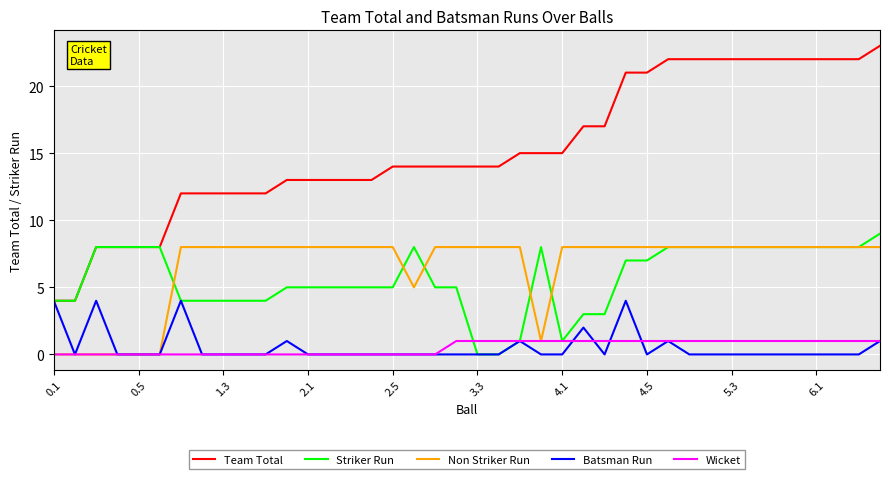

What is the difference between the maximum and minimum values in the Striker Run series?

9